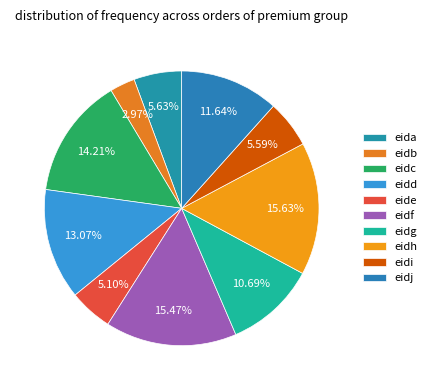

What is the total percentage of eidi and eidj?

17.2%